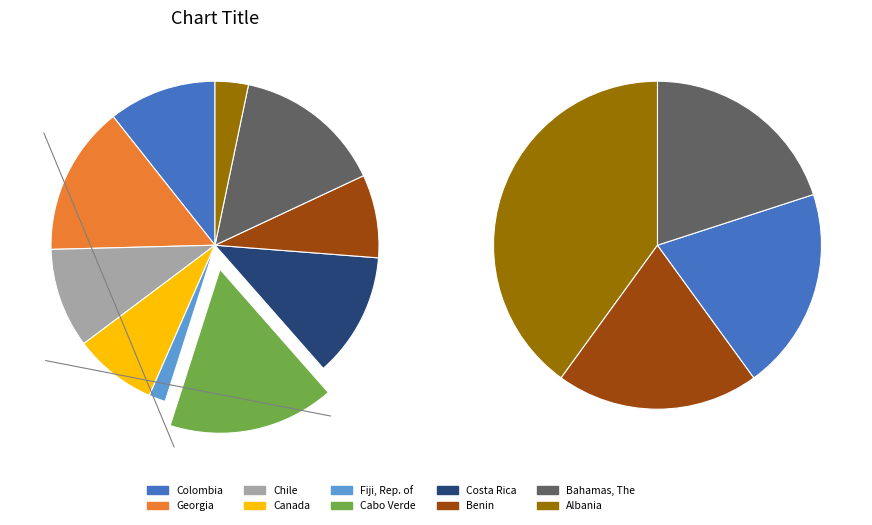

To the nearest percent, what is the difference between the largest and smallest slice percentages?

15%